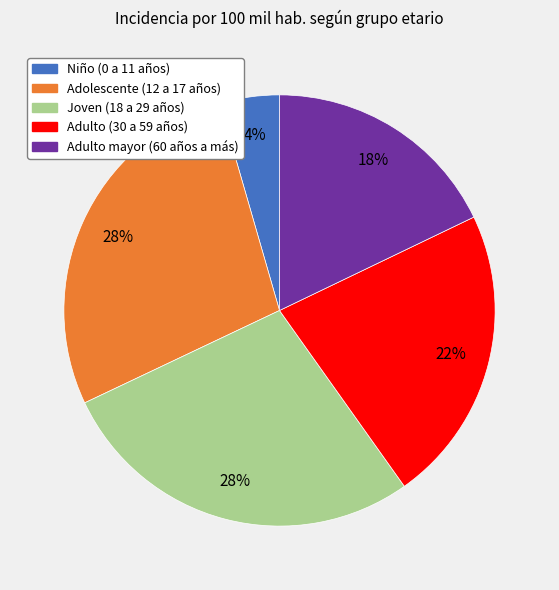

Between Niño (0 a 11 años) and Adolescente (12 a 17 años), which is larger?

Adolescente (12 a 17 años)